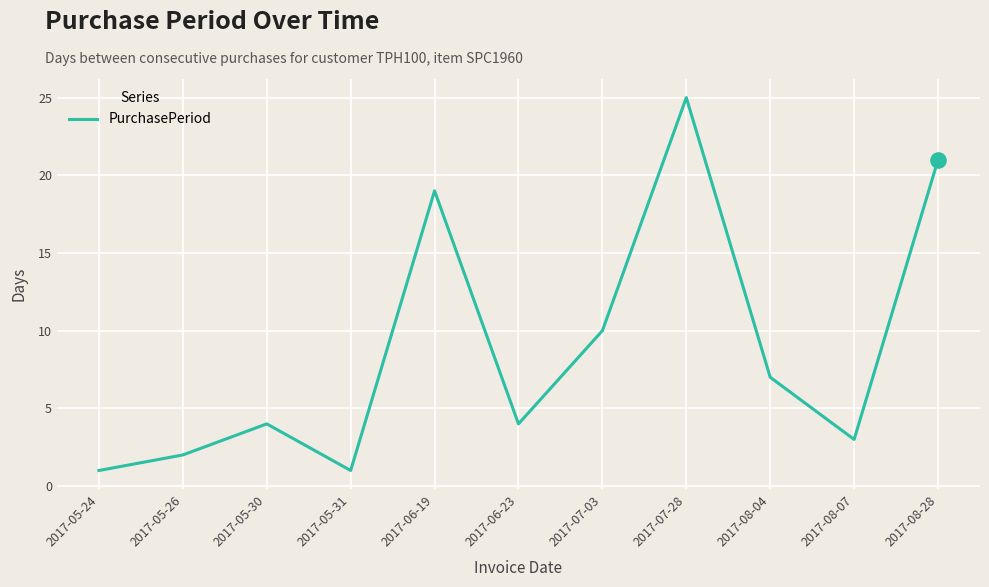

What is the change in value from 2017-06-23 to 2017-07-03?

+6